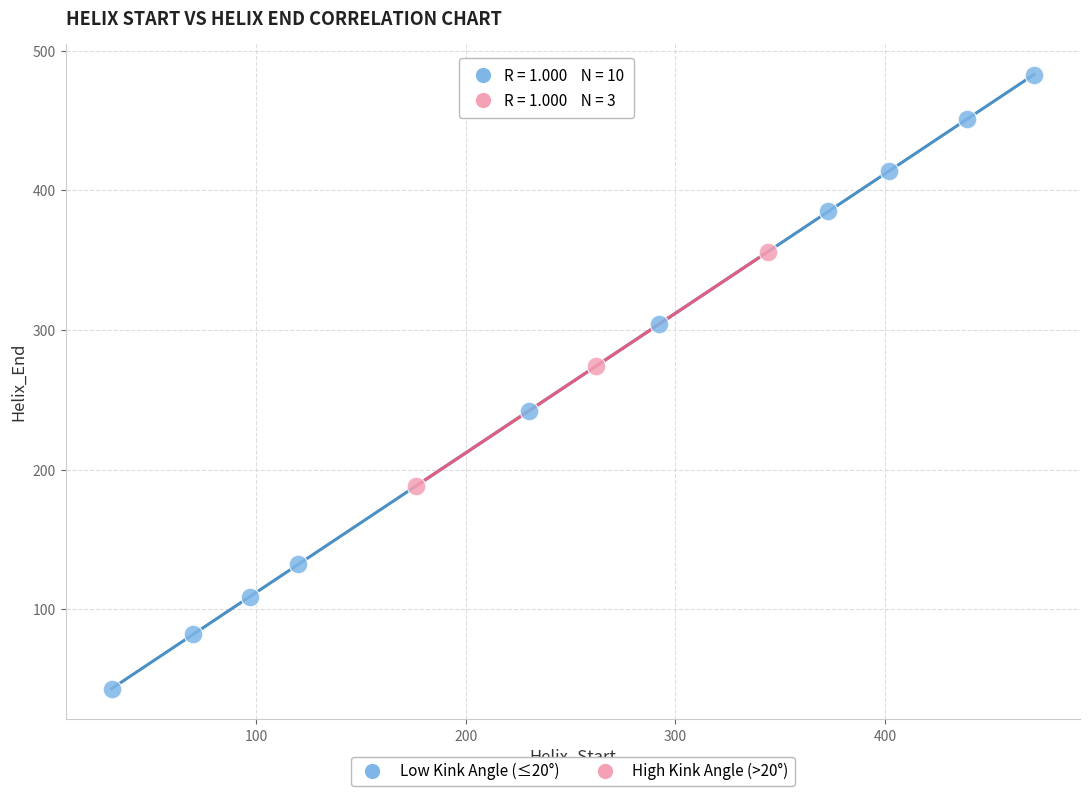

Which series reaches the minimum Y coordinate?

Low Kink Angle (≤20°)